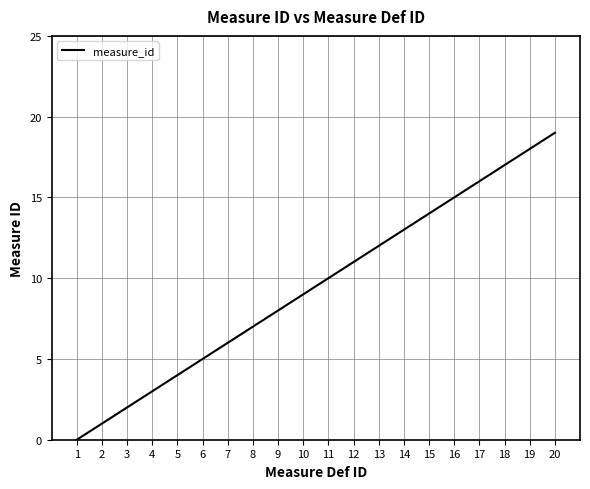

Which label corresponds to the largest value in the chart?

20